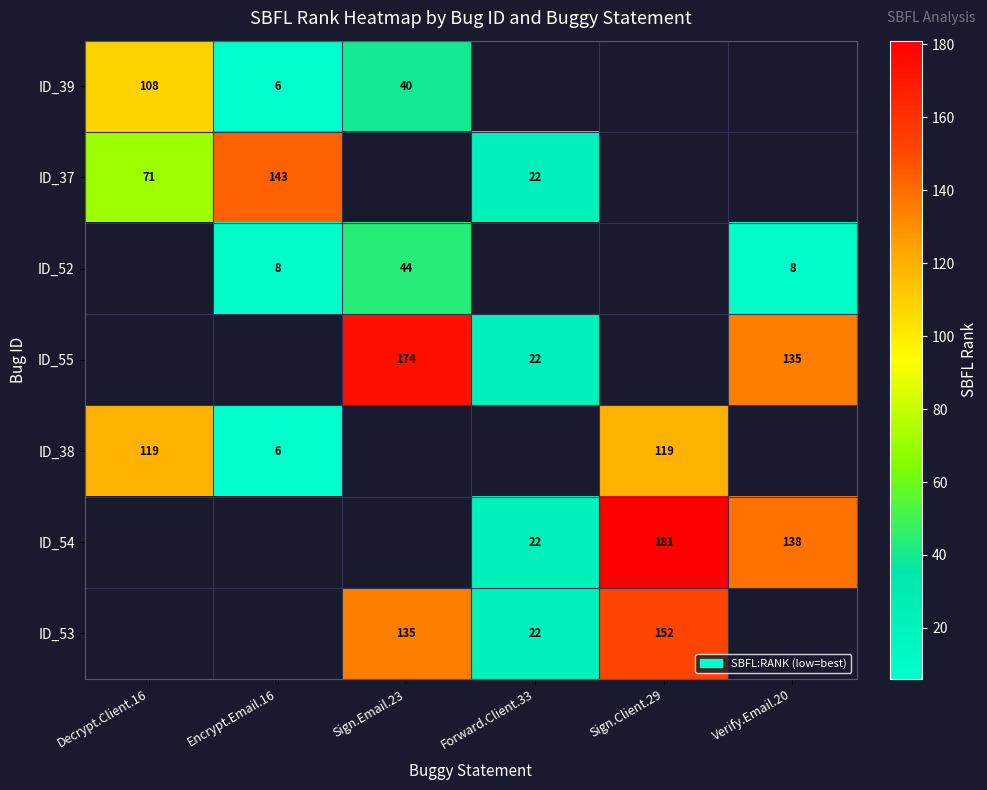

The ID_39 series shows 9 at Sign.Email.23. True or false?

False